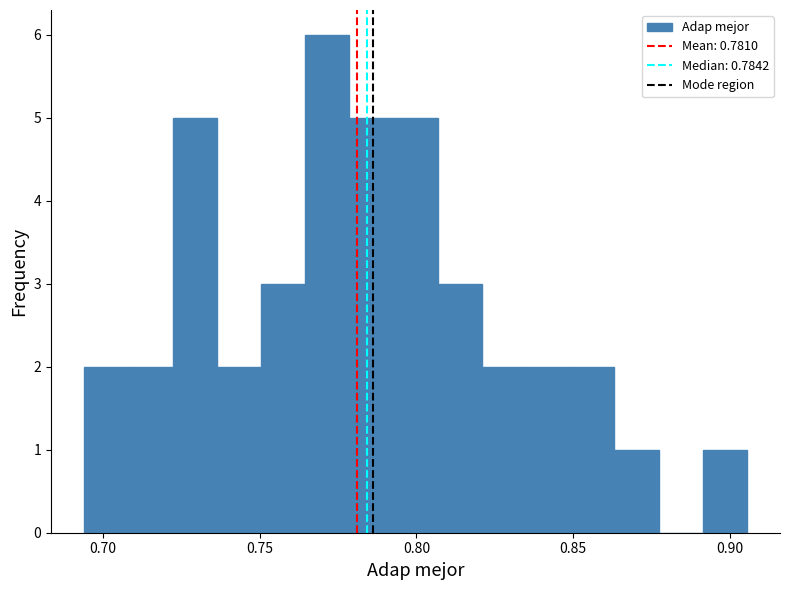

Read against the x-axis, roughly where is the centre of the tallest bar?

0.770